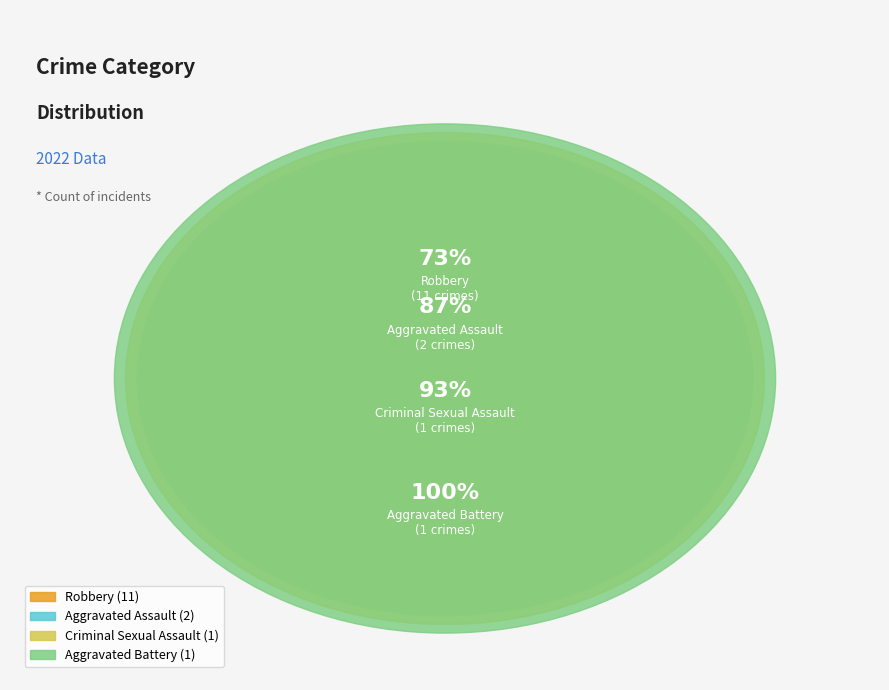

What is the change in value from Aggravated Assault to Aggravated Battery?

-1